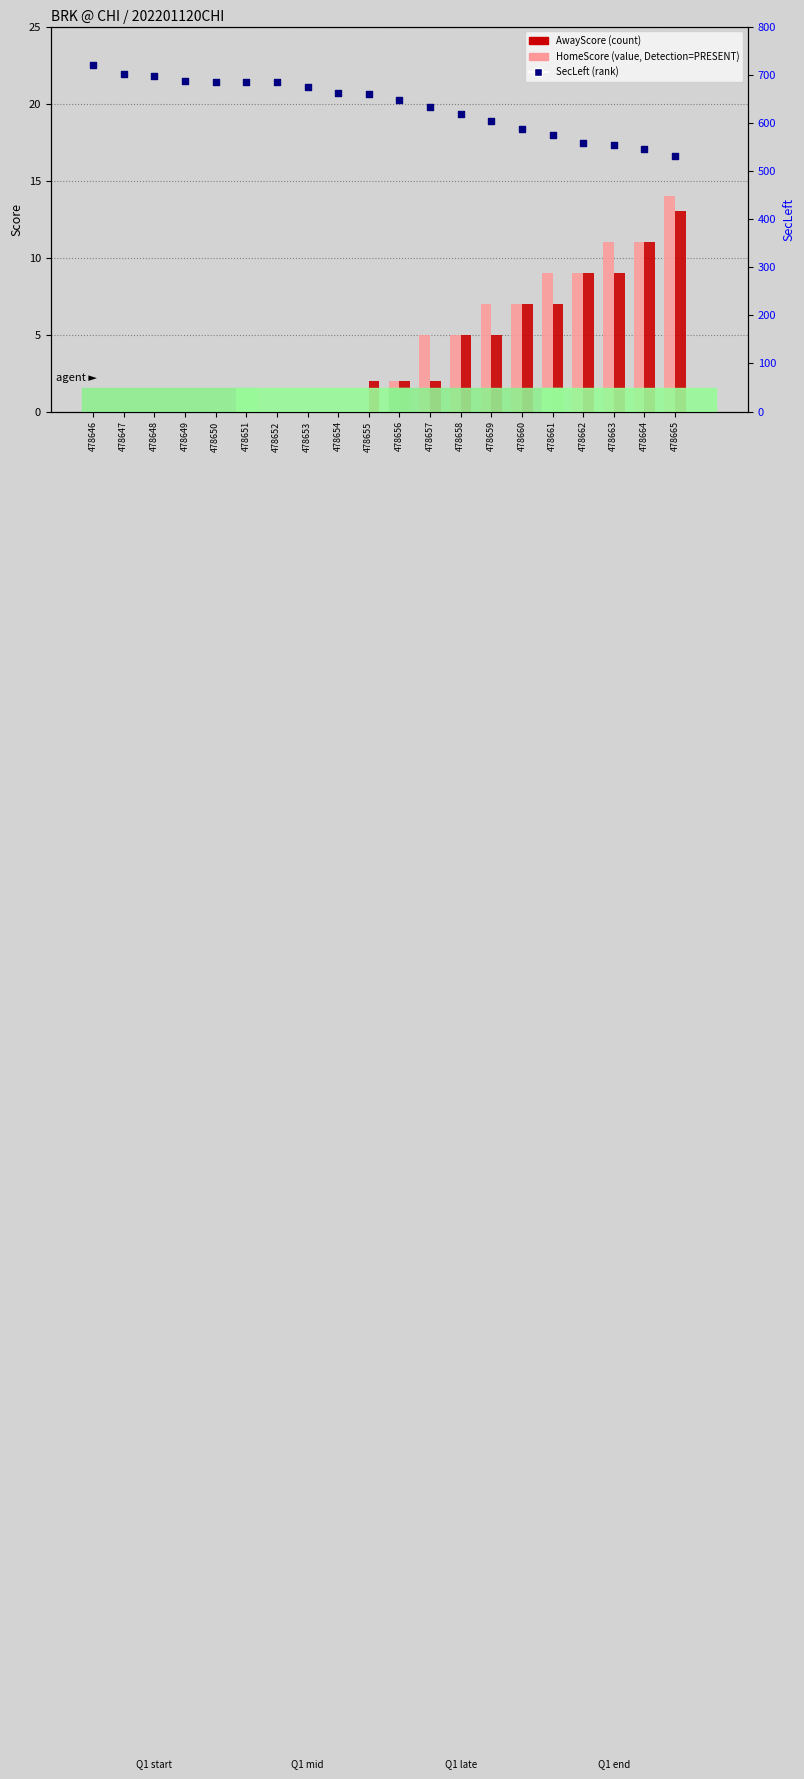

Which series has the largest total across all categories?

SecLeft